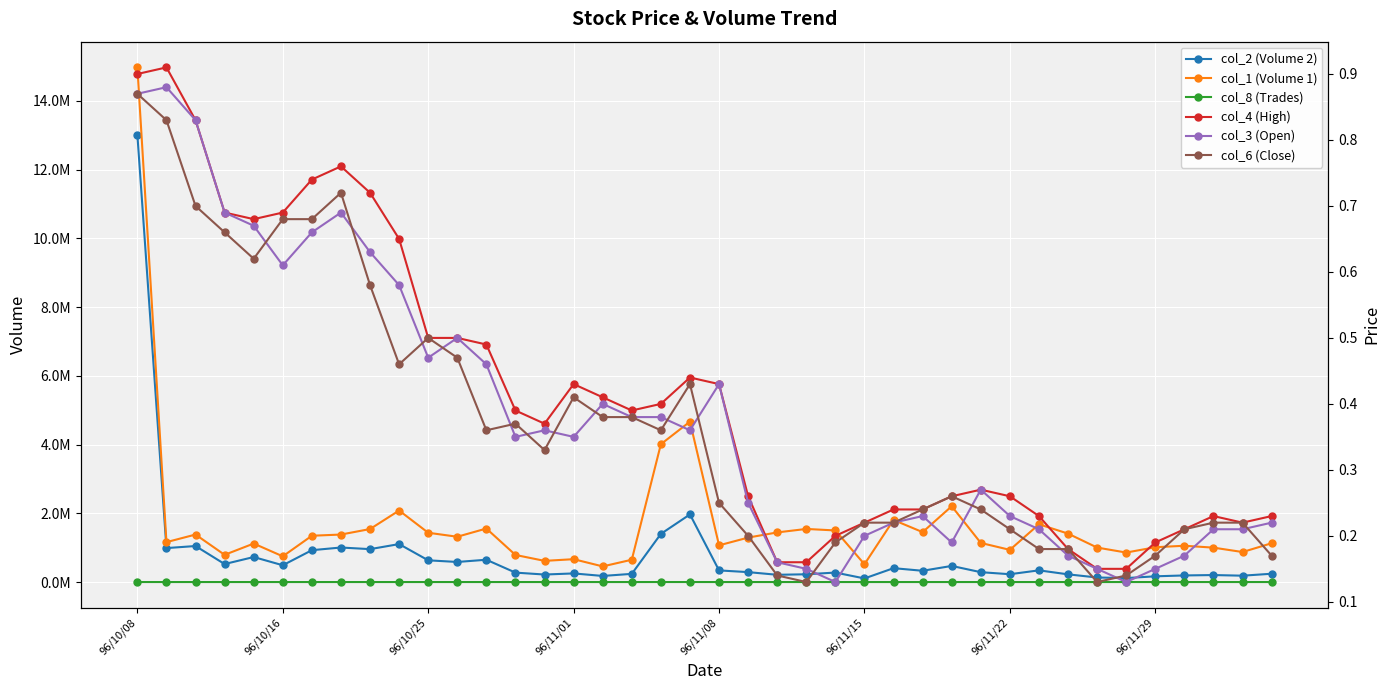

In col_1 (Volume 1), how many points are higher than both neighbors (excluding endpoints)?

11